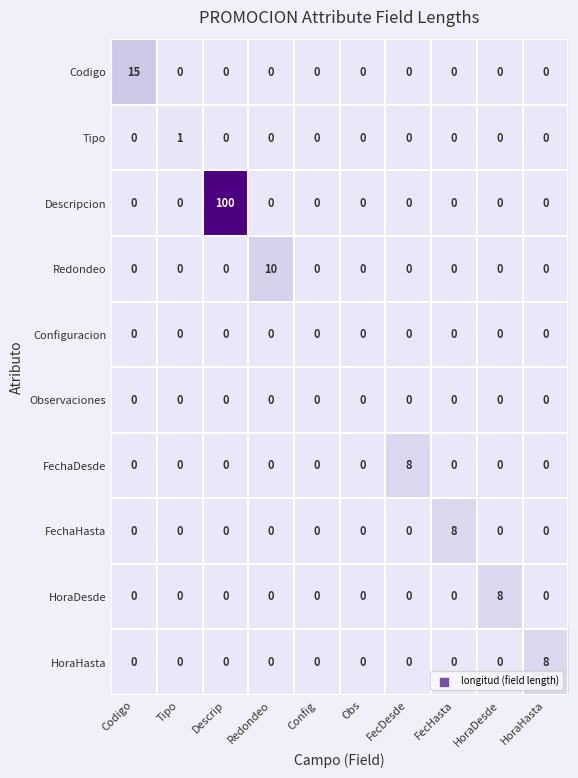

Which series has the widest spread of values?

Descripcion